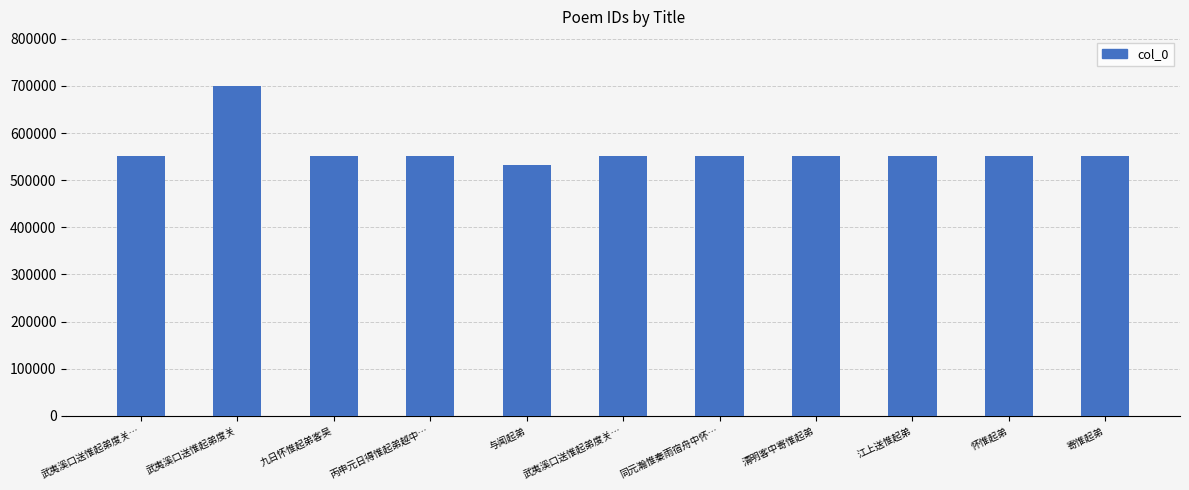

Does the chart contain any negative values?

No